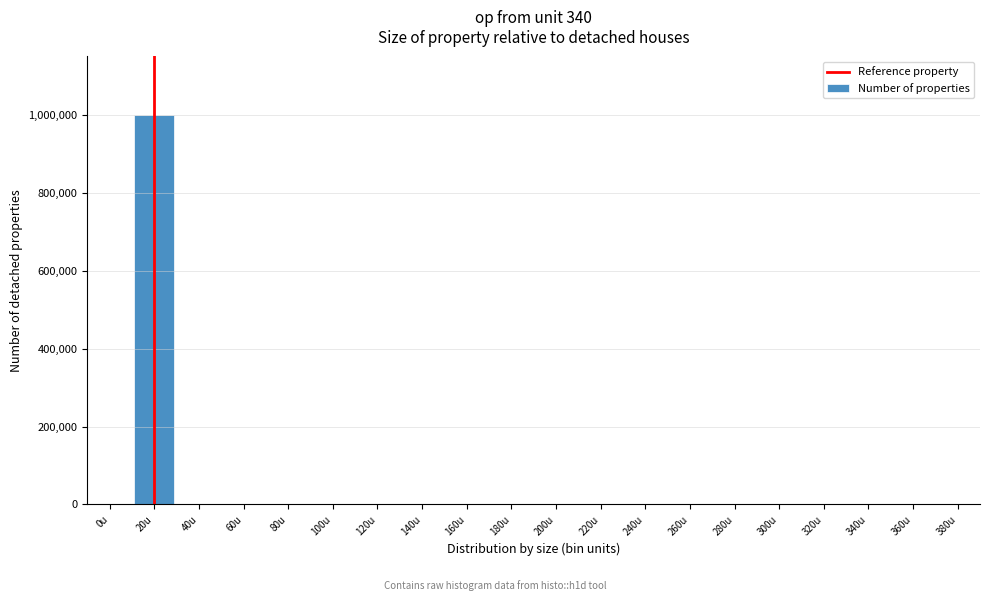

What is the maximum value shown in the chart?

999873